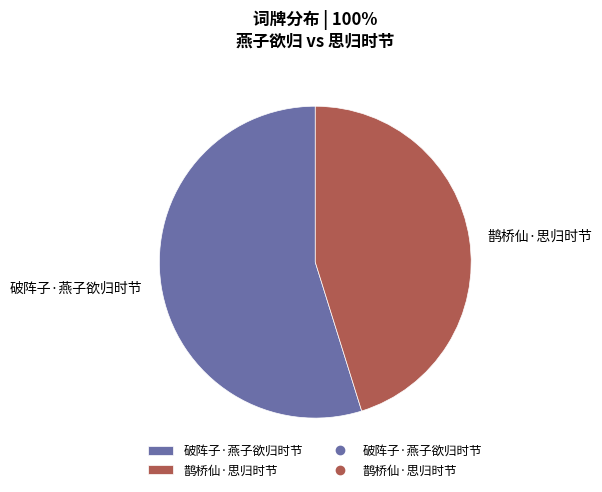

Count the number of slices in the pie.

2